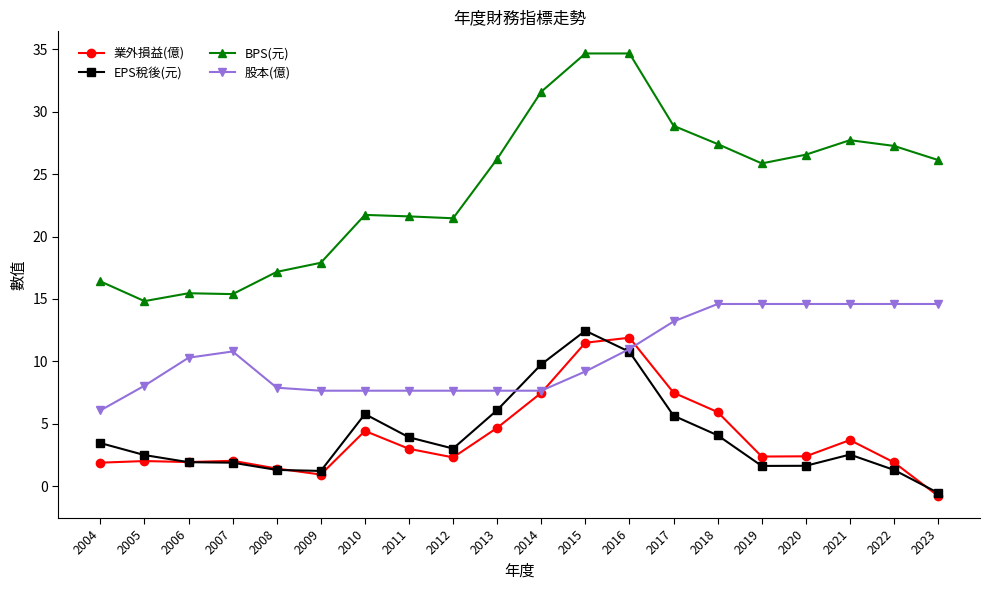

Count the number of data series in this chart.

4